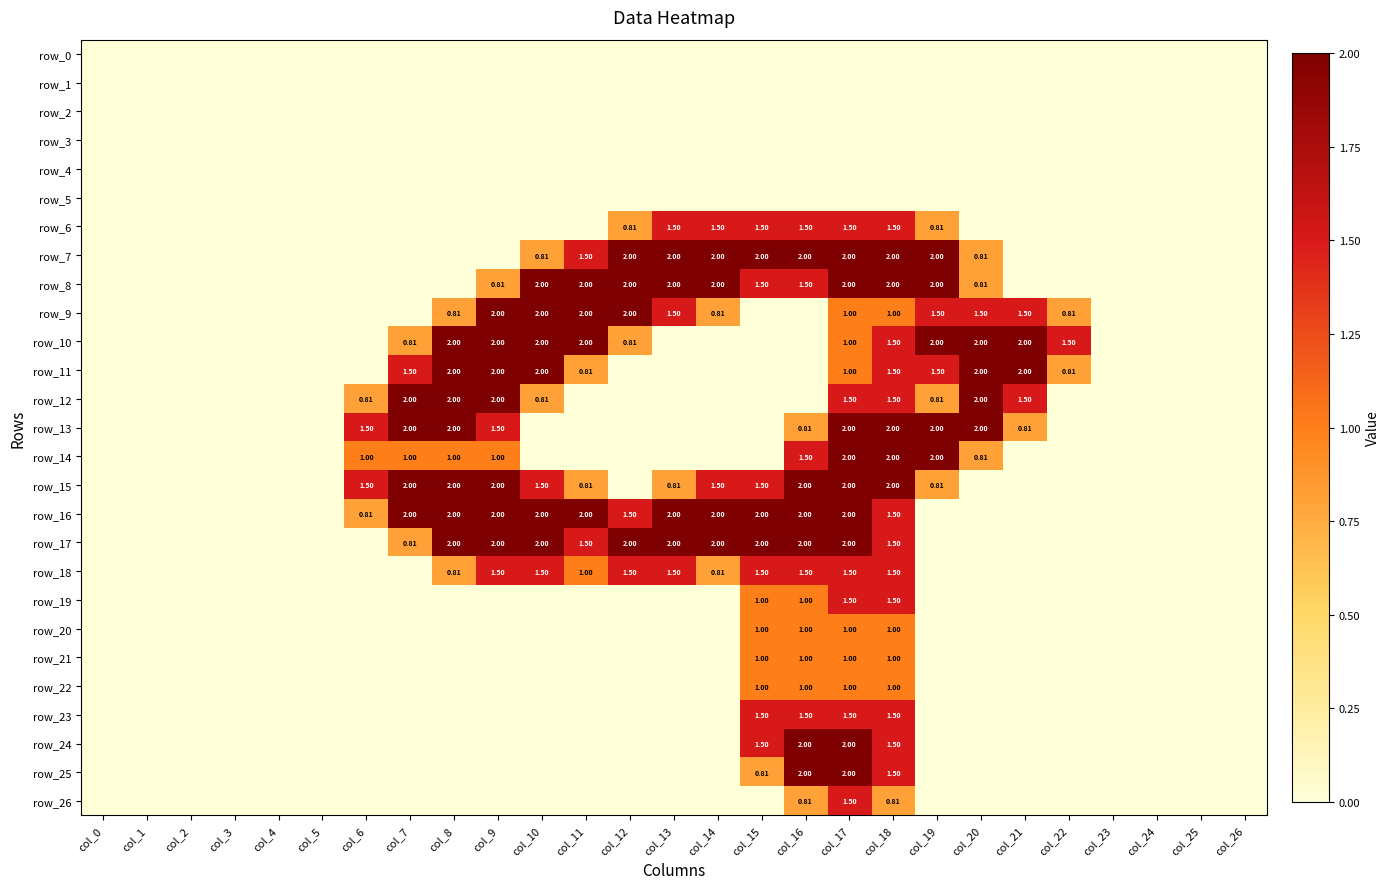

How many categories are shown in the chart?

27